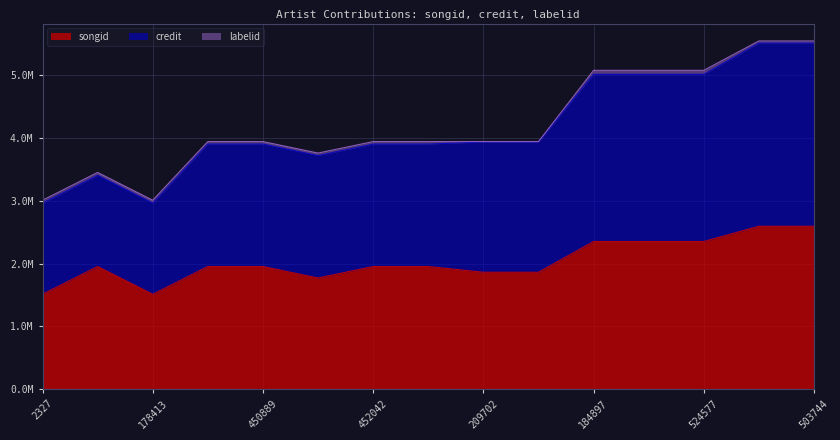

Is the value of credit at 461970 greater than the value of songid at 311020?

Yes